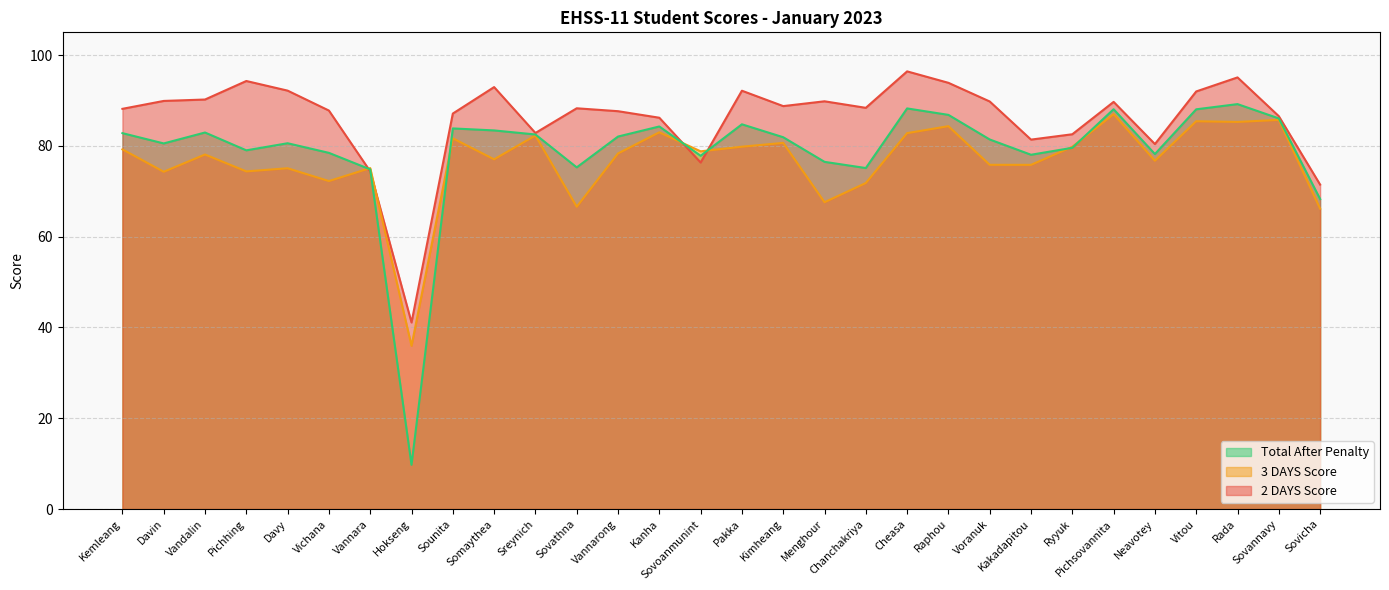

Which category has the lowest value across all series?

Hokseng